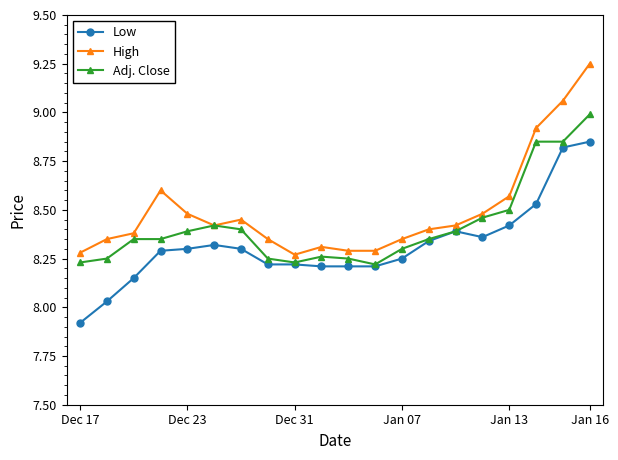

What is the highest value of the Adj. Close series?

9.0